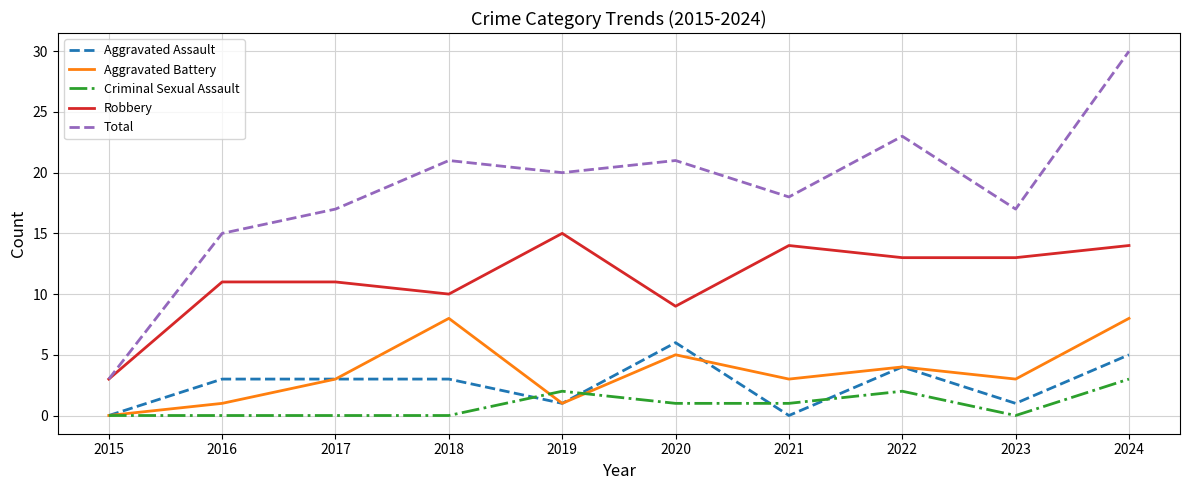

True or false: Robbery and Aggravated Battery cross at least once.

False